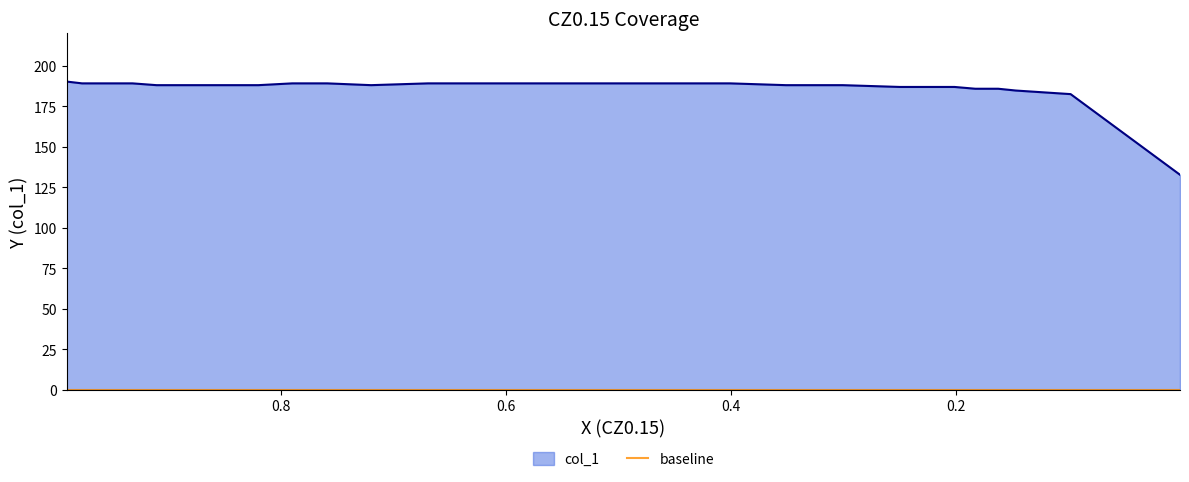

Where is the first local minimum?

0.7198